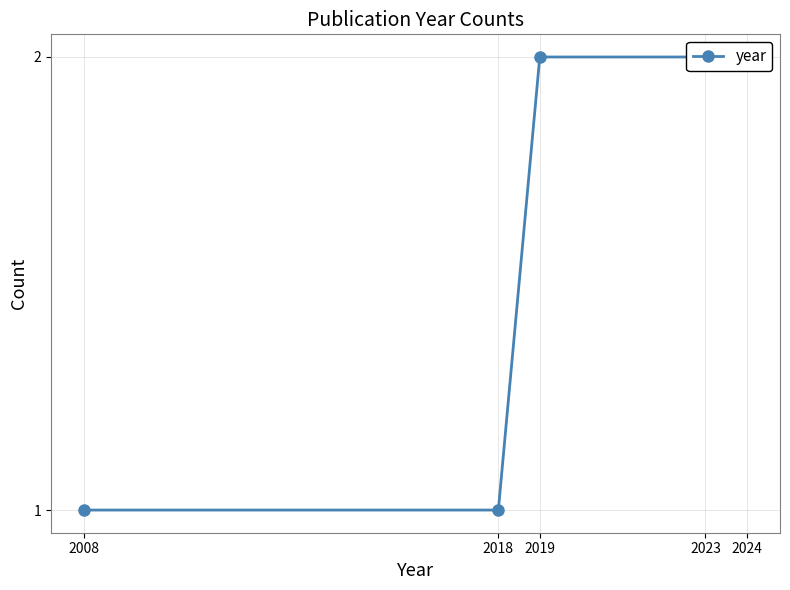

How many data points does each series have?

5